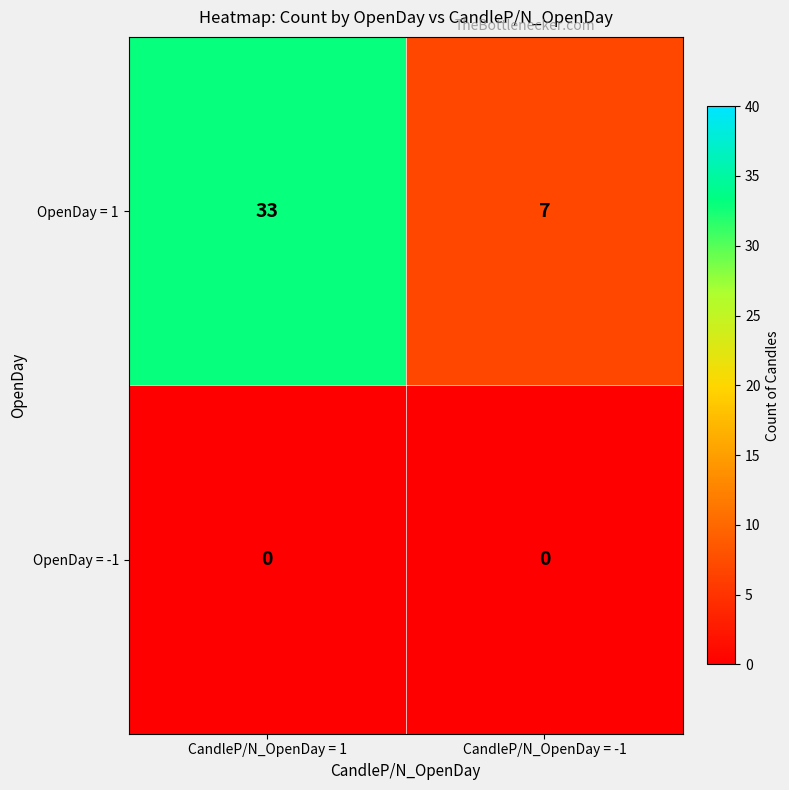

Reading right to left, what are all the values shown in this chart?

OpenDay = 1: CandleP/N_OpenDay = -1=7	CandleP/N_OpenDay = 1=33
OpenDay = -1: CandleP/N_OpenDay = -1=0	CandleP/N_OpenDay = 1=0